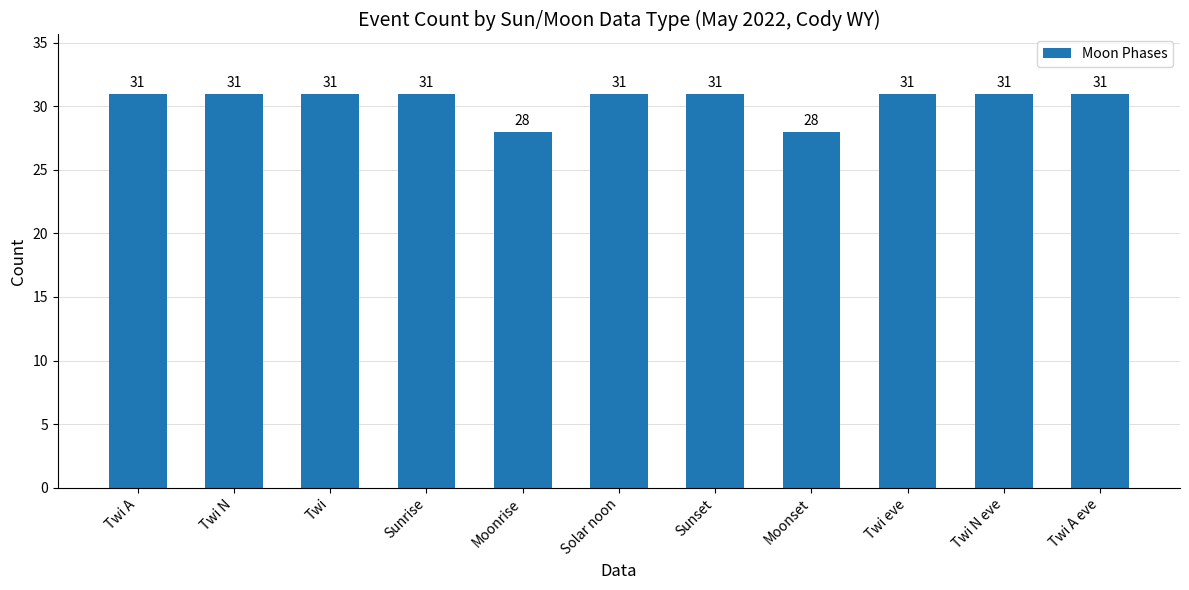

What is the greatest value displayed?

31